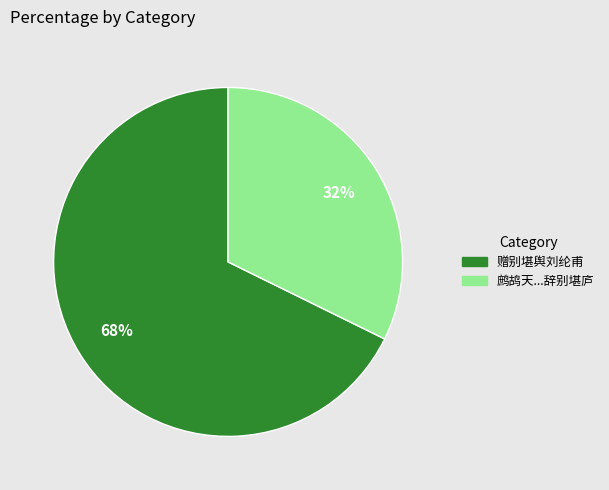

To the nearest percent, what portion does 赠别堪舆刘纶甫 represent?

68%